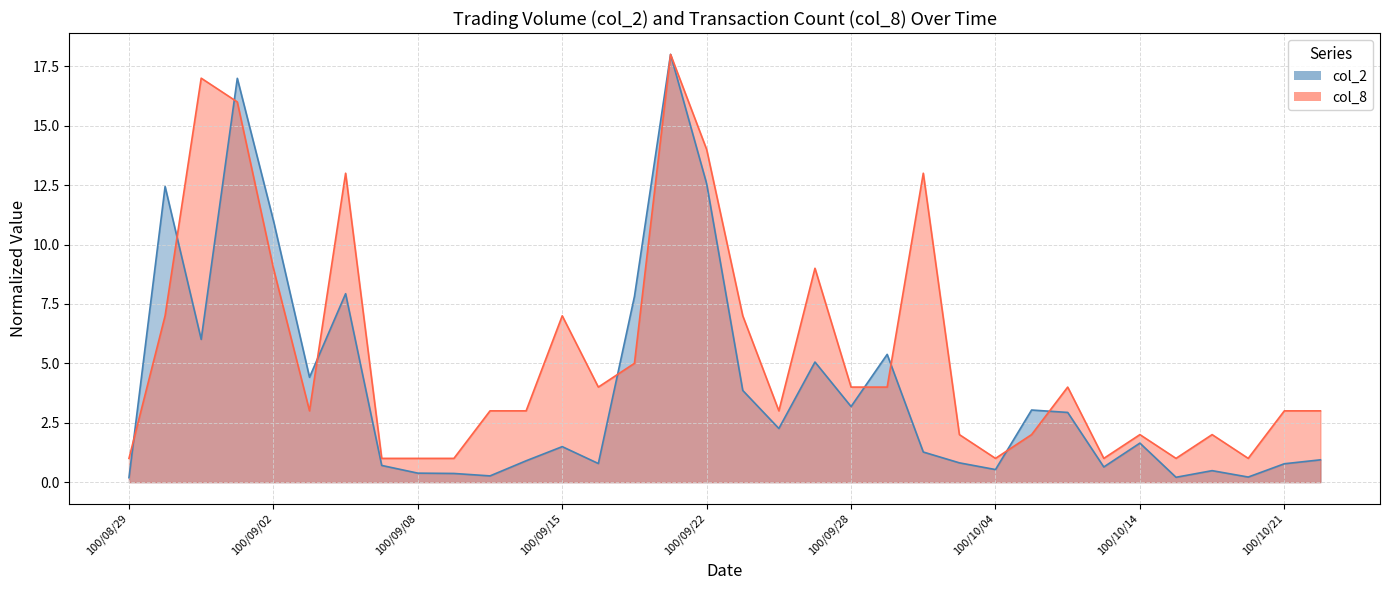

Rank the series at 100/10/18 from highest to lowest value.

col_8, col_2